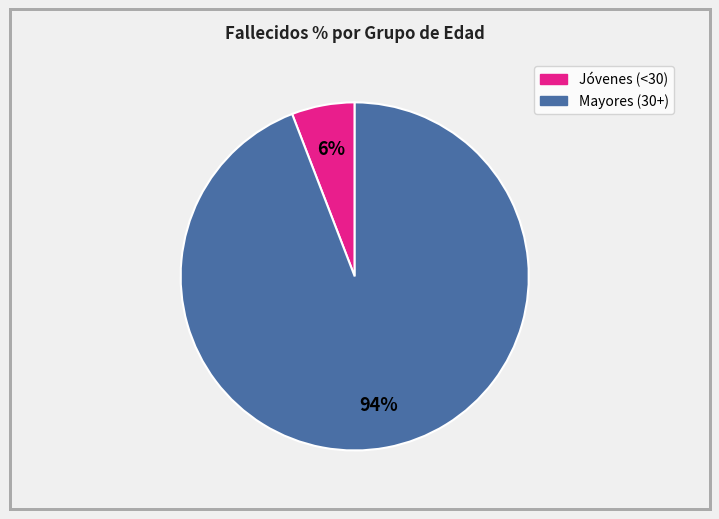

To the nearest percent, what is the average slice percentage?

50%